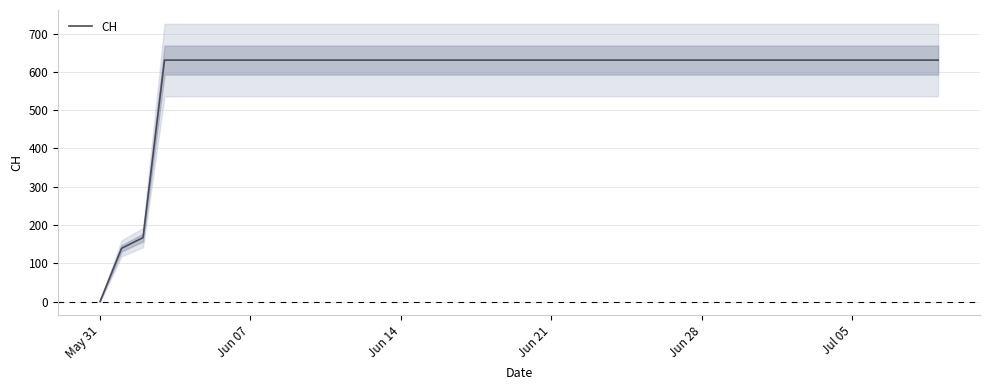

Which category has the lowest value across all series?

May 31